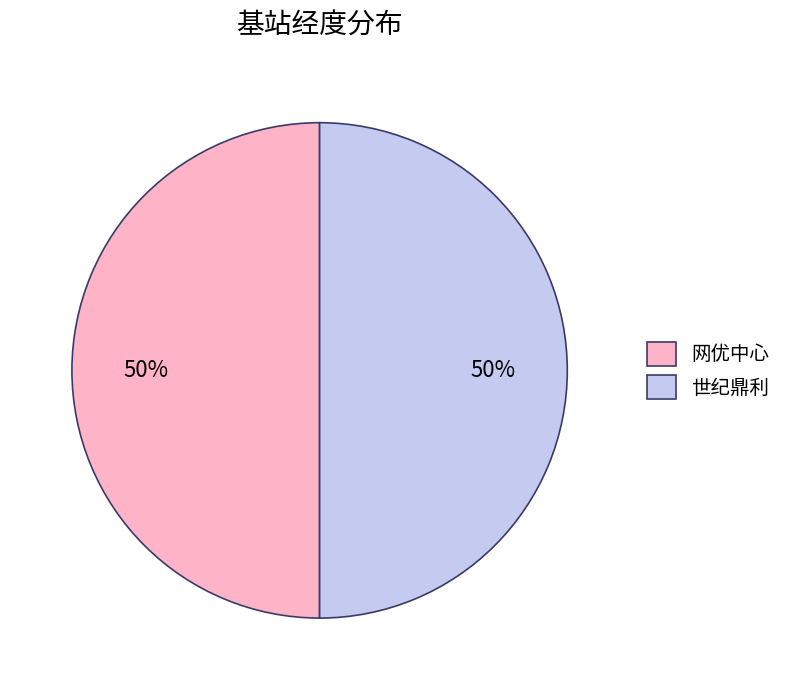

How many segments does this pie chart have?

2